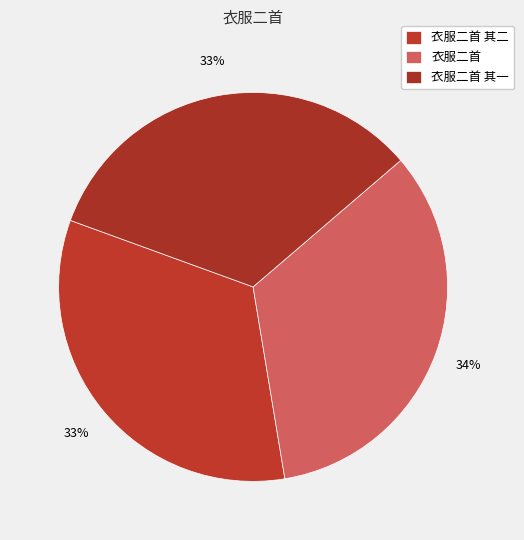

To the nearest percent, what is the average slice percentage?

33%